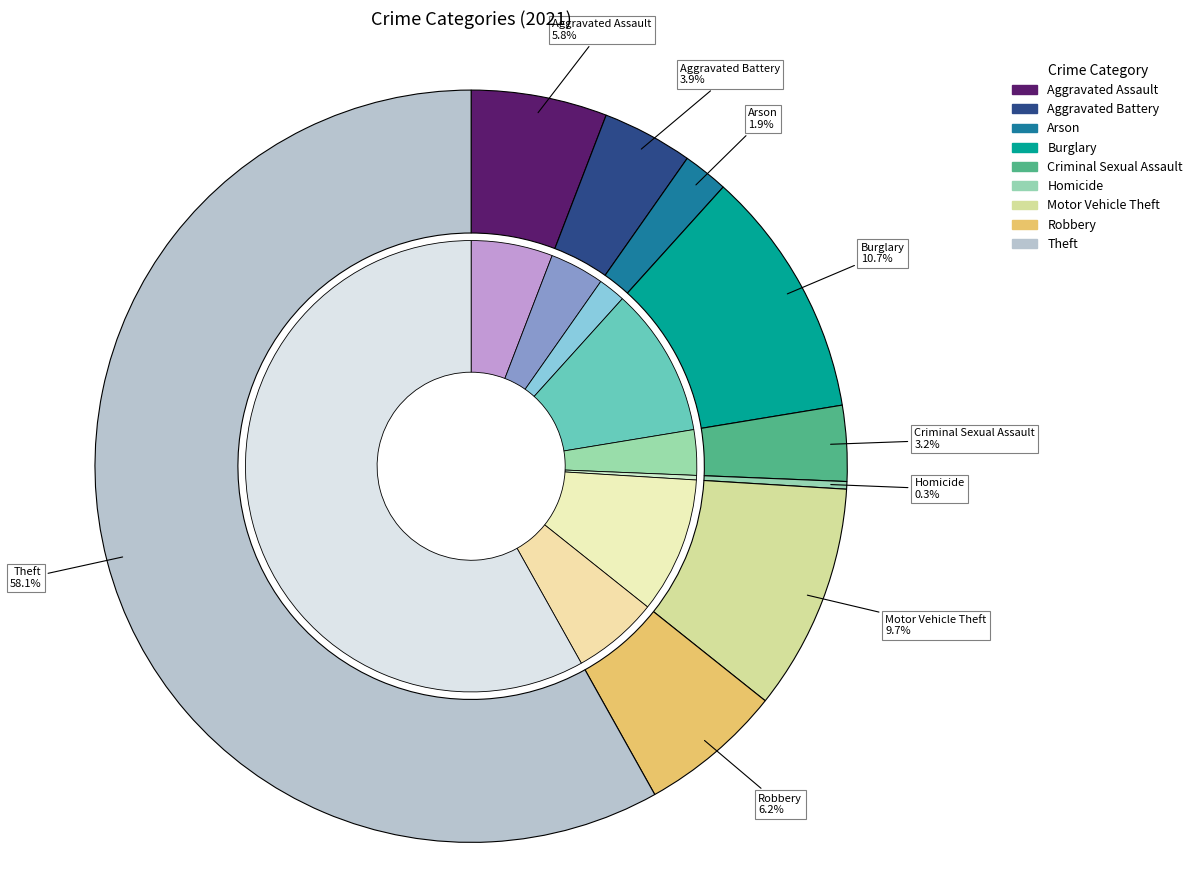

What percentage is the Theft slice, to the nearest percent?

58%